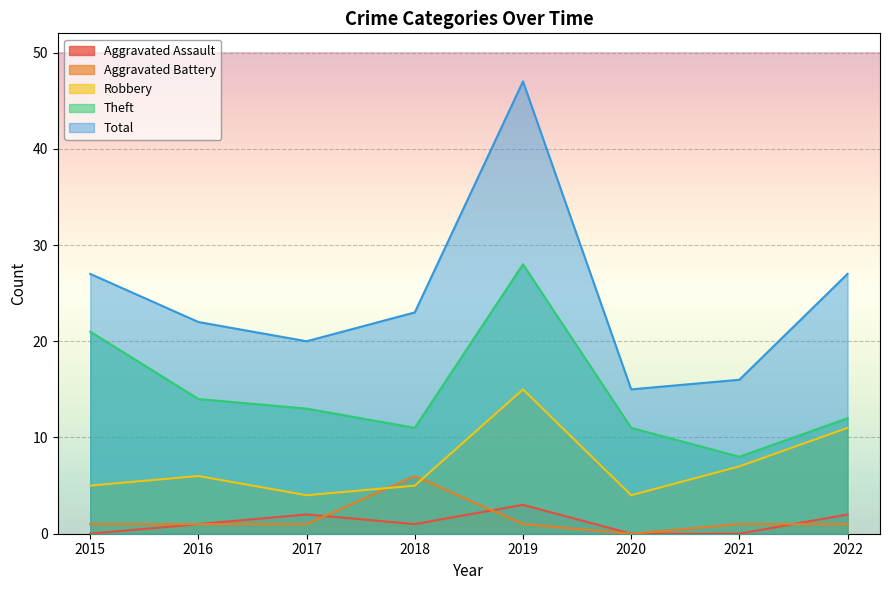

What is the difference between the Robbery values at 2019 and 2020?

11